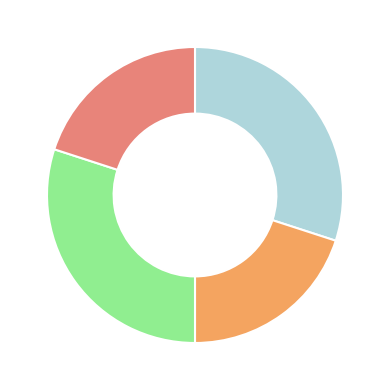

Is there any slice that represents more than half of the pie?

No